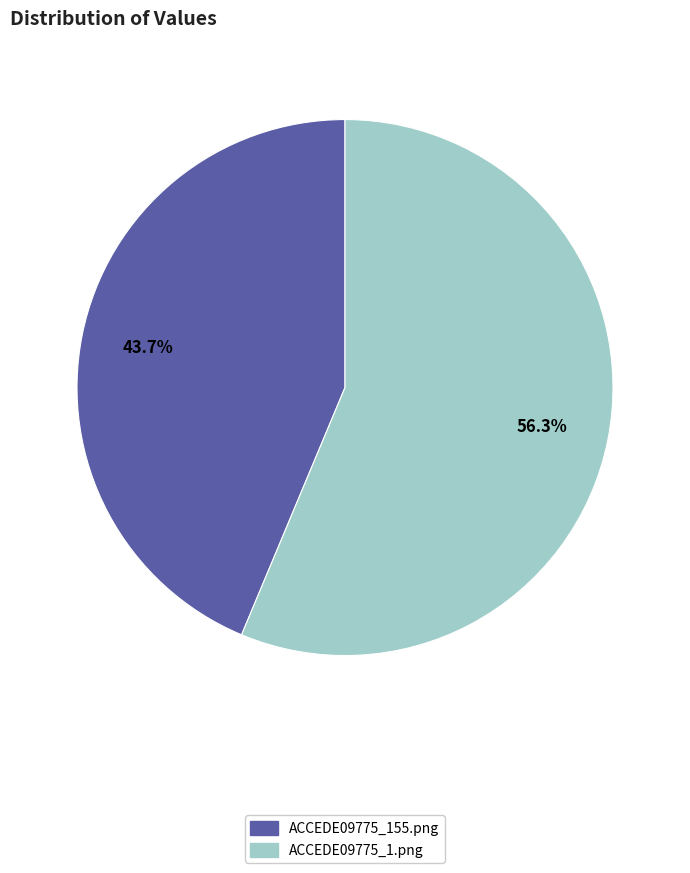

To the nearest percent, what portion does ACCEDE09775_1.png represent?

56%